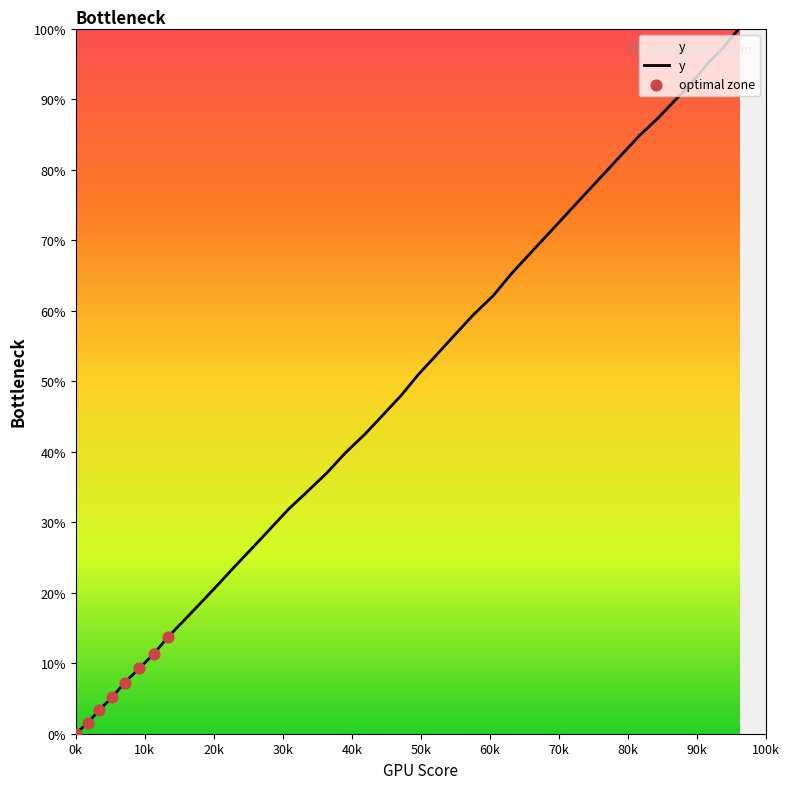

What is the maximum value shown in the chart?

100.0